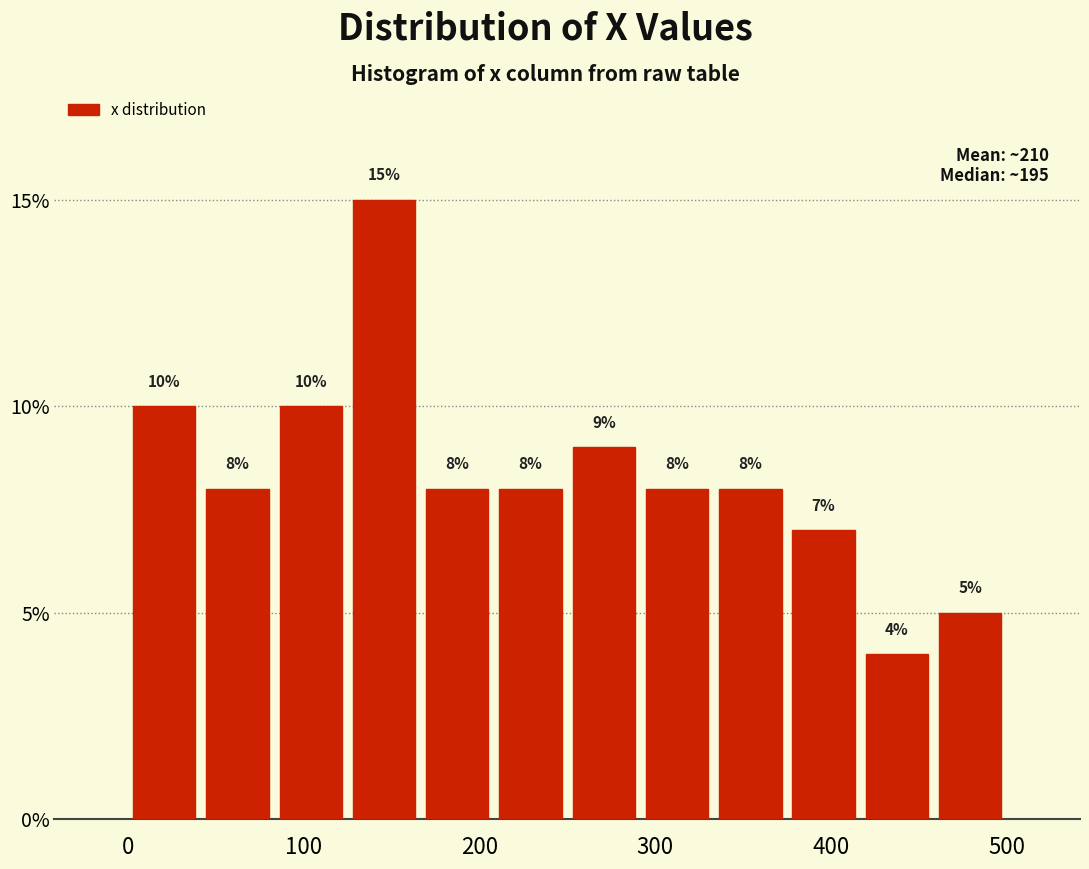

Reading left to right, transcribe this chart: for each bar, give the range it covers on the x-axis and its height. The bar edges are not printed on the chart, so give them approximately, as read against the axis.

0 to 40: 10
40 to 80: 8
80 to 130: 10
130 to 170: 15
170 to 210: 8
210 to 250: 8
250 to 290: 9
290 to 330: 8
330 to 380: 8
380 to 420: 7
420 to 460: 4
460 to 500: 5